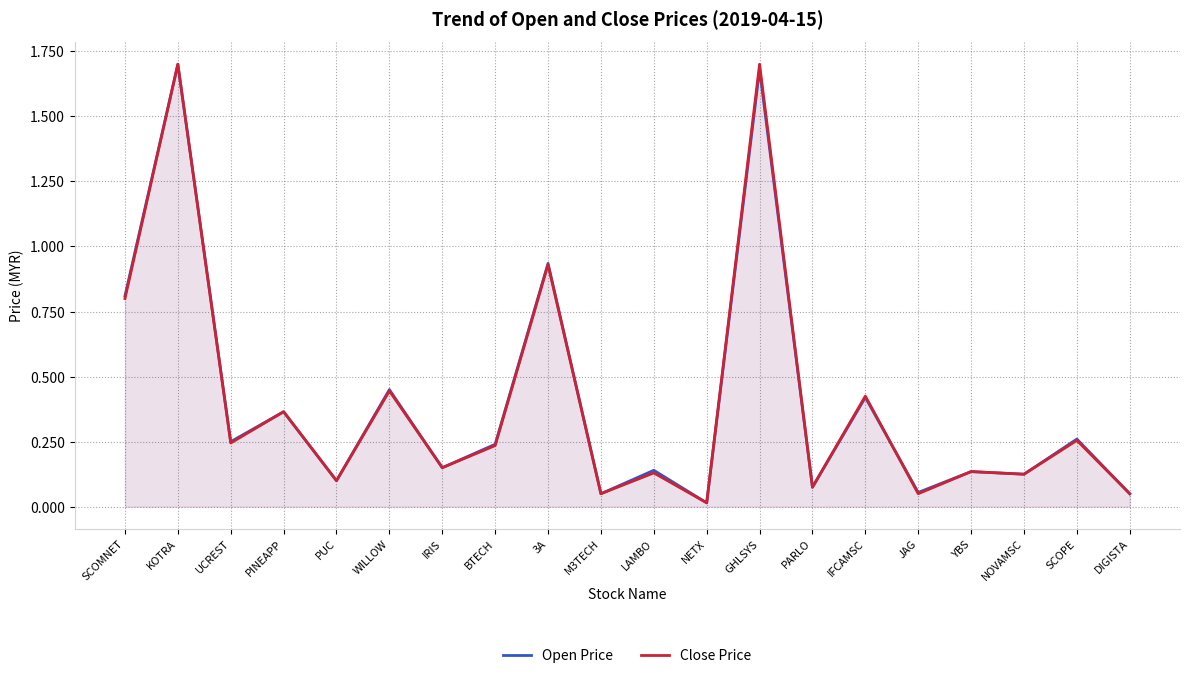

List the series in order of their overall mean, lowest first.

Close Price, Open Price